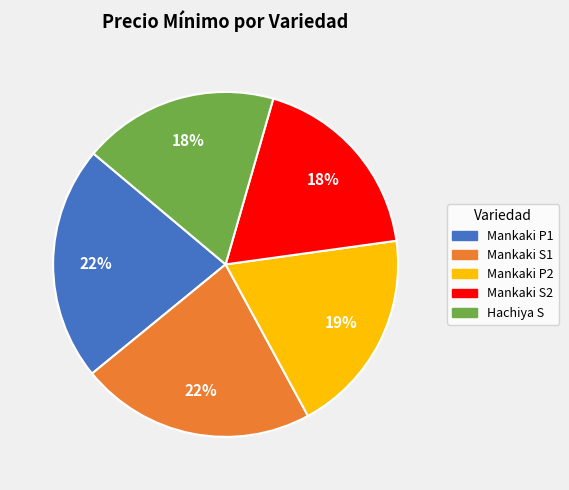

To the nearest percent, what is the average slice percentage?

20%